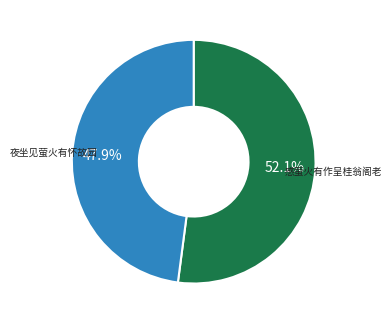

The 夜坐见萤火有怀故园 slice represents 34% of the pie. True or false?

False